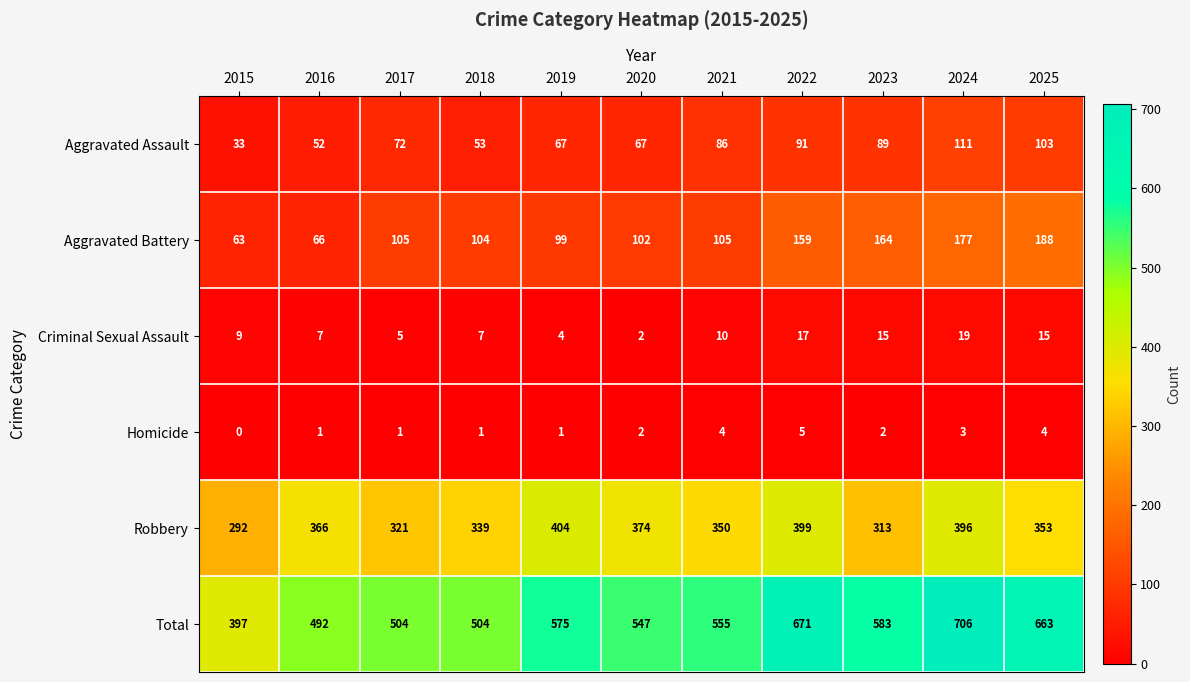

What is the difference between the maximum and minimum values in the Homicide series?

5